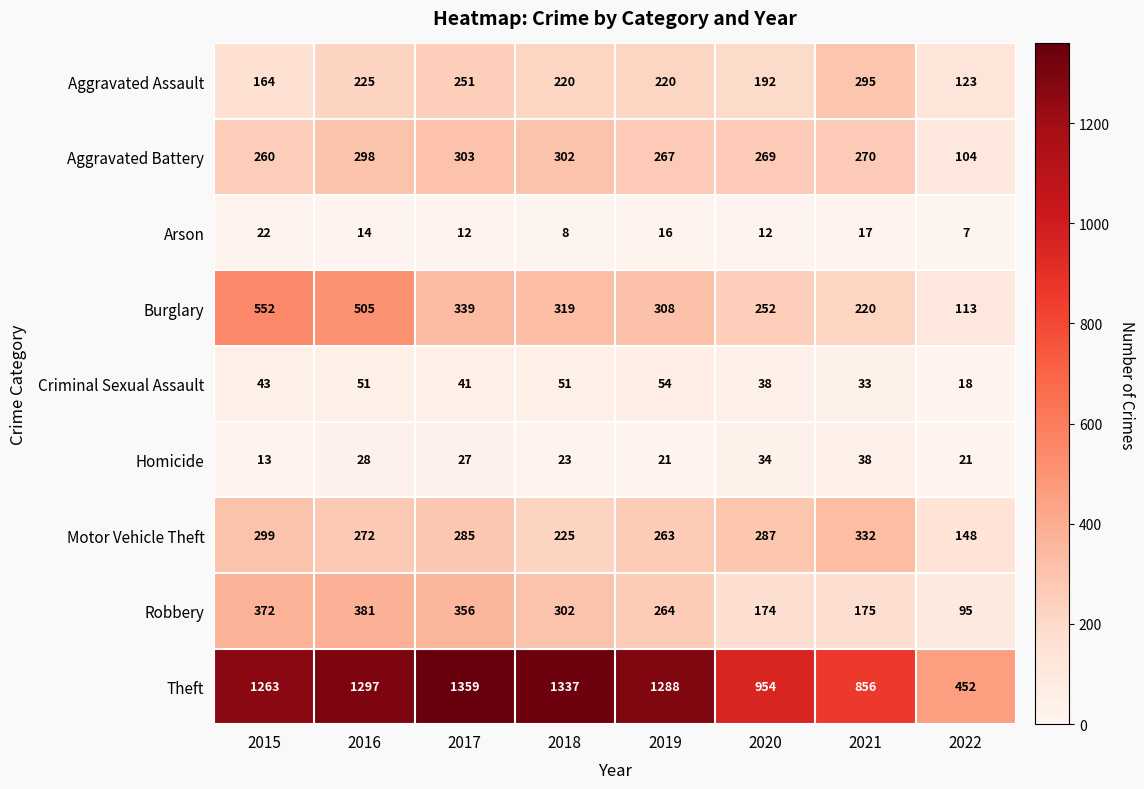

At 2021, list the series in order from largest to smallest.

Theft, Motor Vehicle Theft, Aggravated Assault, Aggravated Battery, Burglary, Robbery, Homicide, Criminal Sexual Assault, Arson